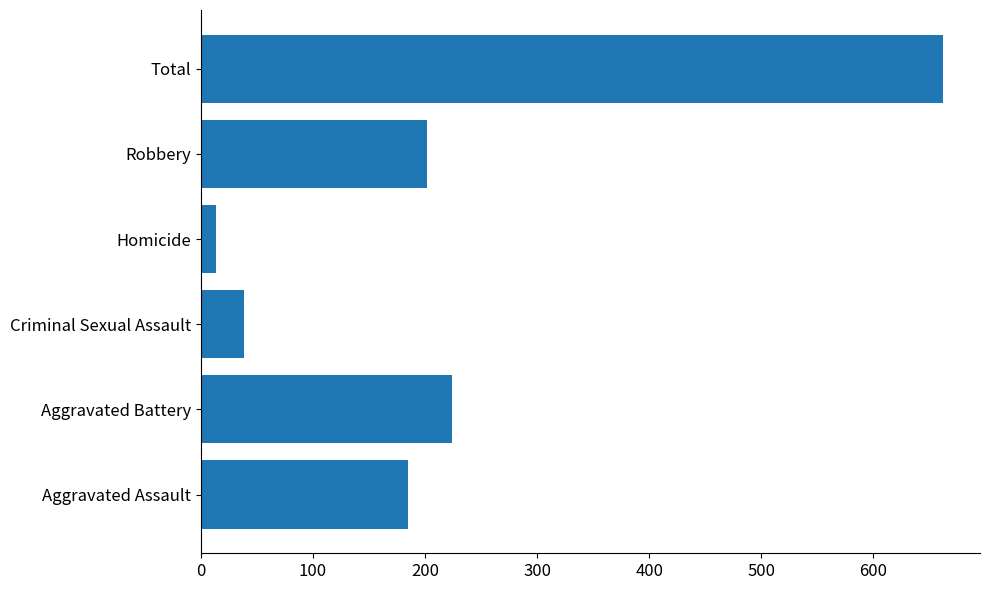

Between Homicide and Aggravated Battery, which is larger?

Aggravated Battery